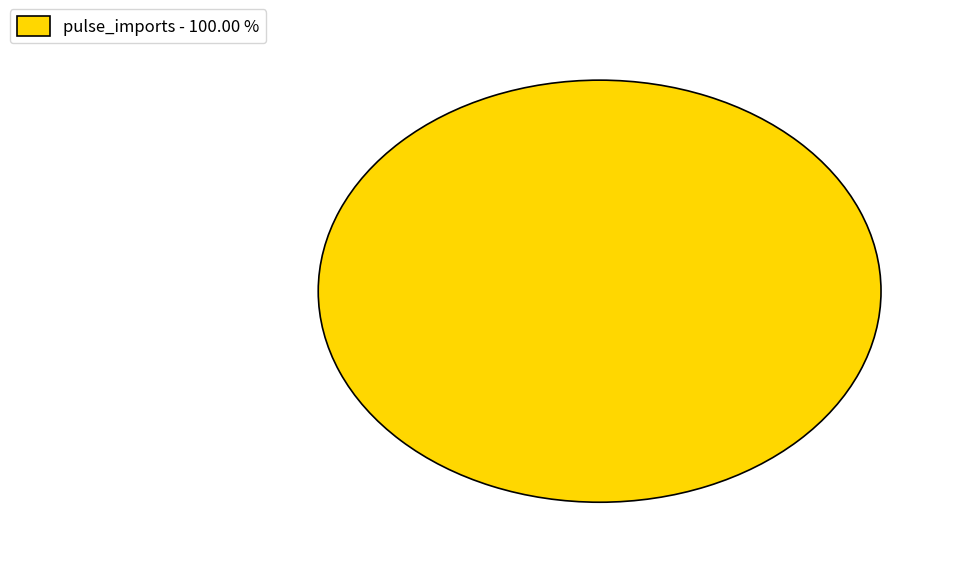

What is the majority slice?

pulse_imports - 100.00 %